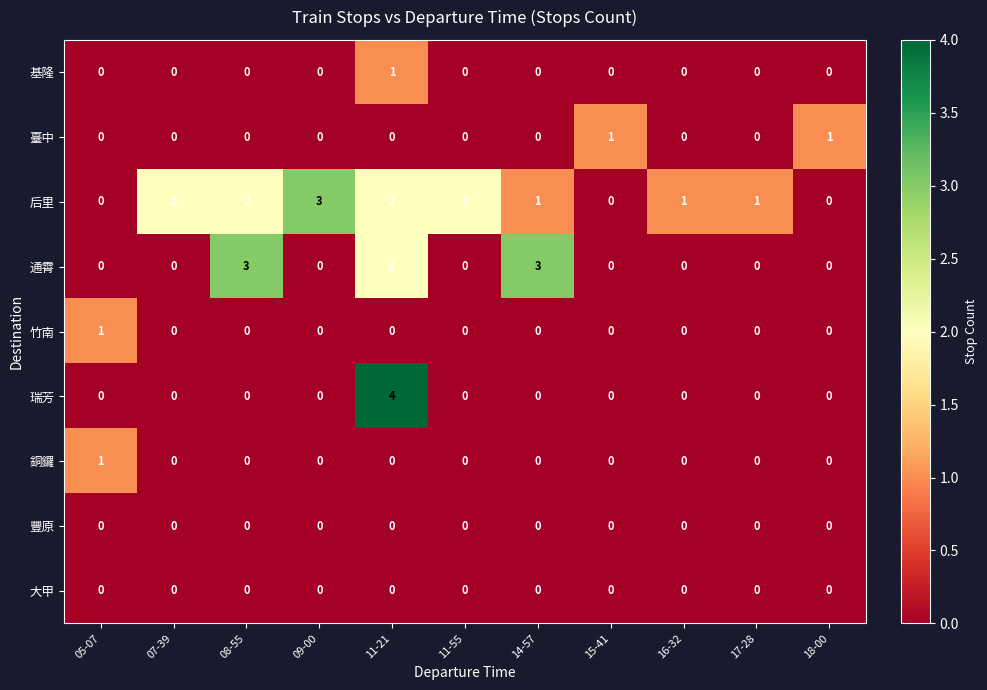

How many distinct data groups are displayed?

9